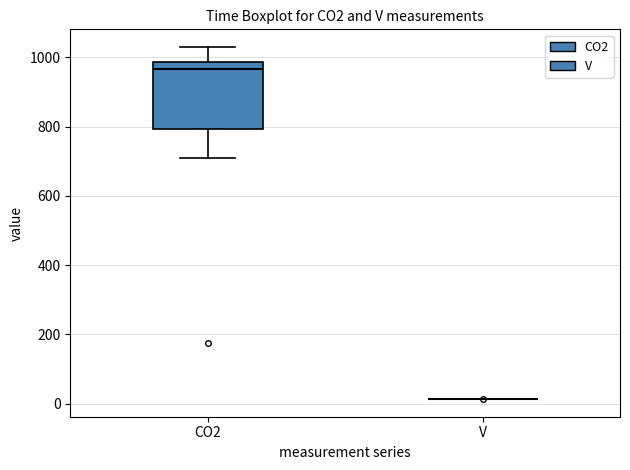

Which box is the tallest, from its lower edge to its upper edge?

CO2